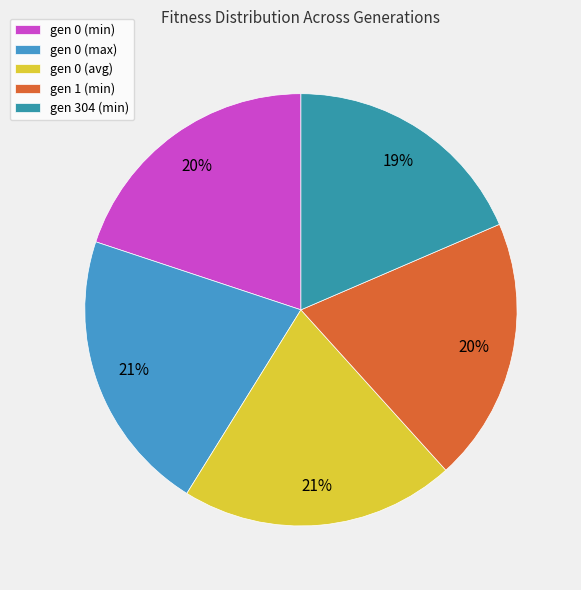

Which category has the smallest portion of the pie?

gen 304 (min)